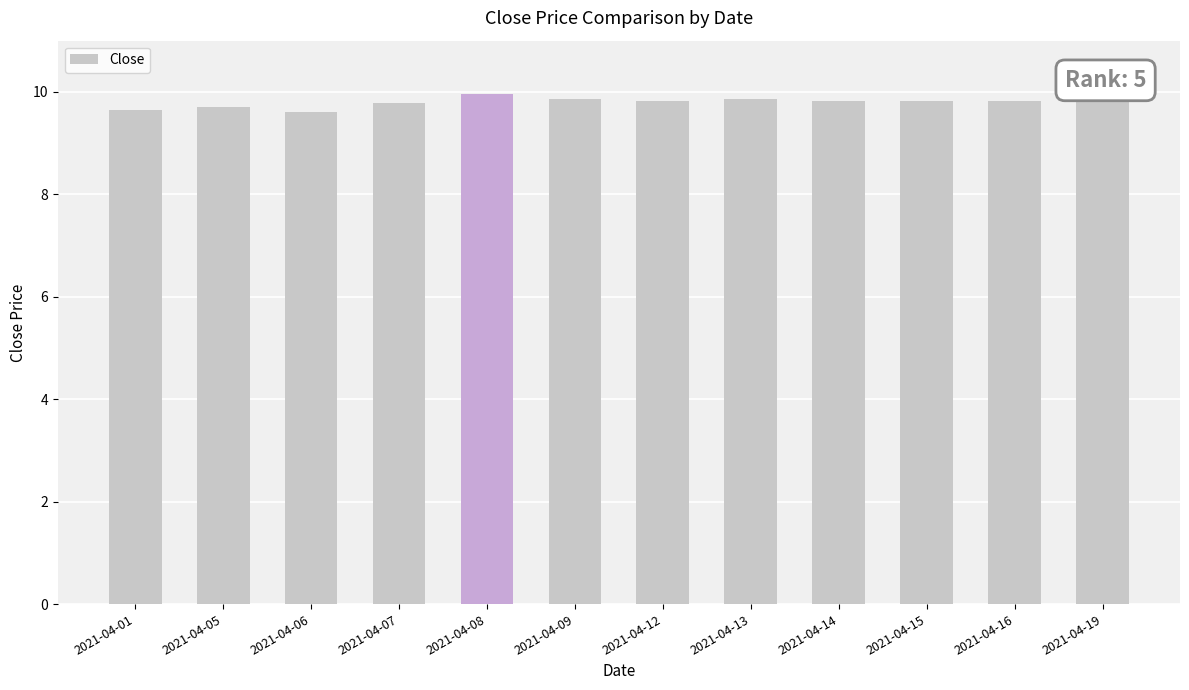

Are the bars horizontal?

No